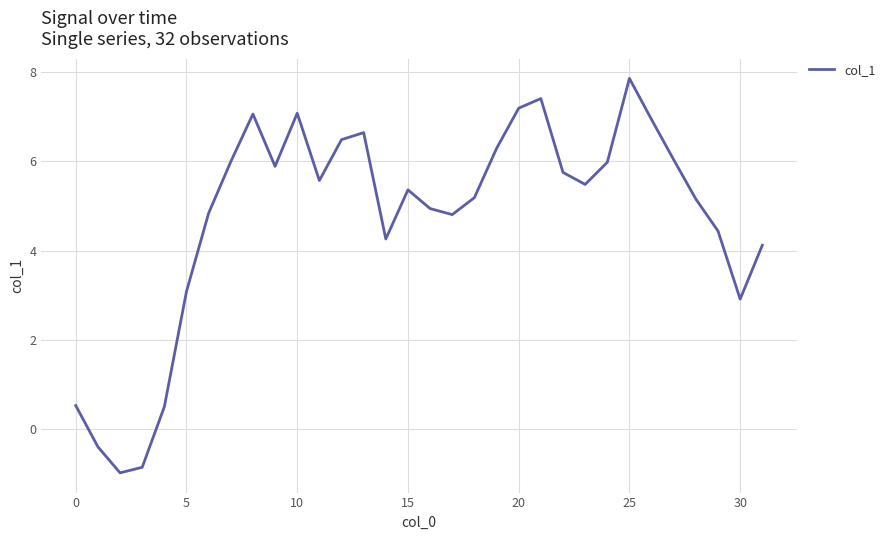

What is the greatest value displayed?

7.9